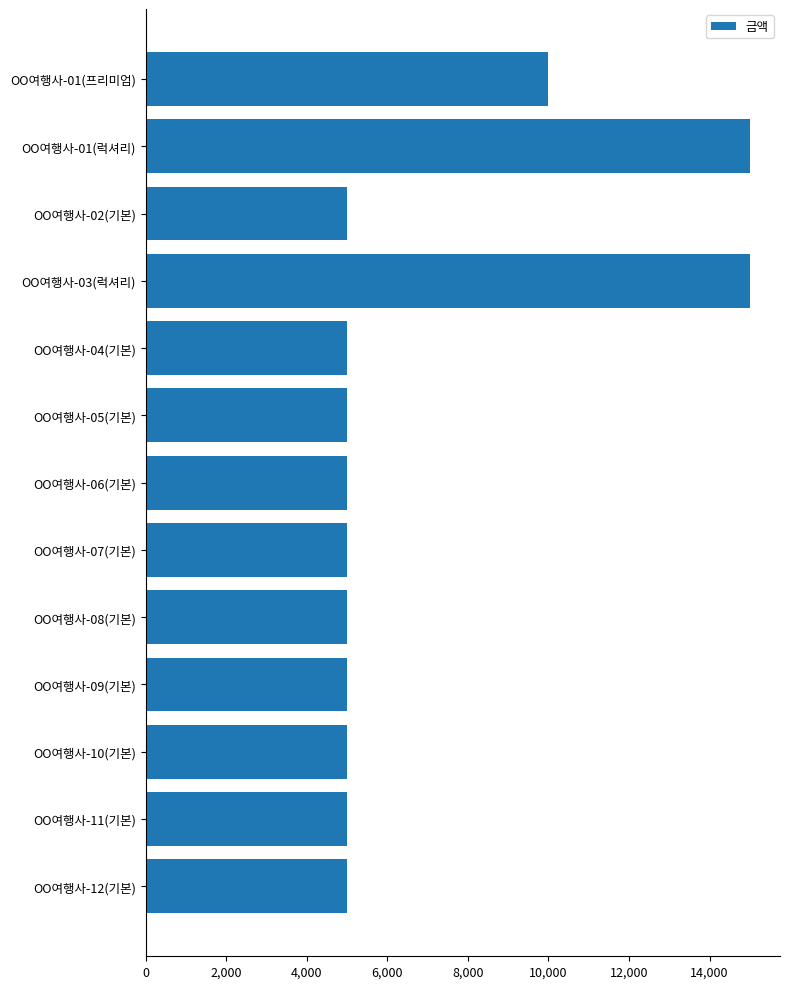

What is the smallest value displayed?

5000